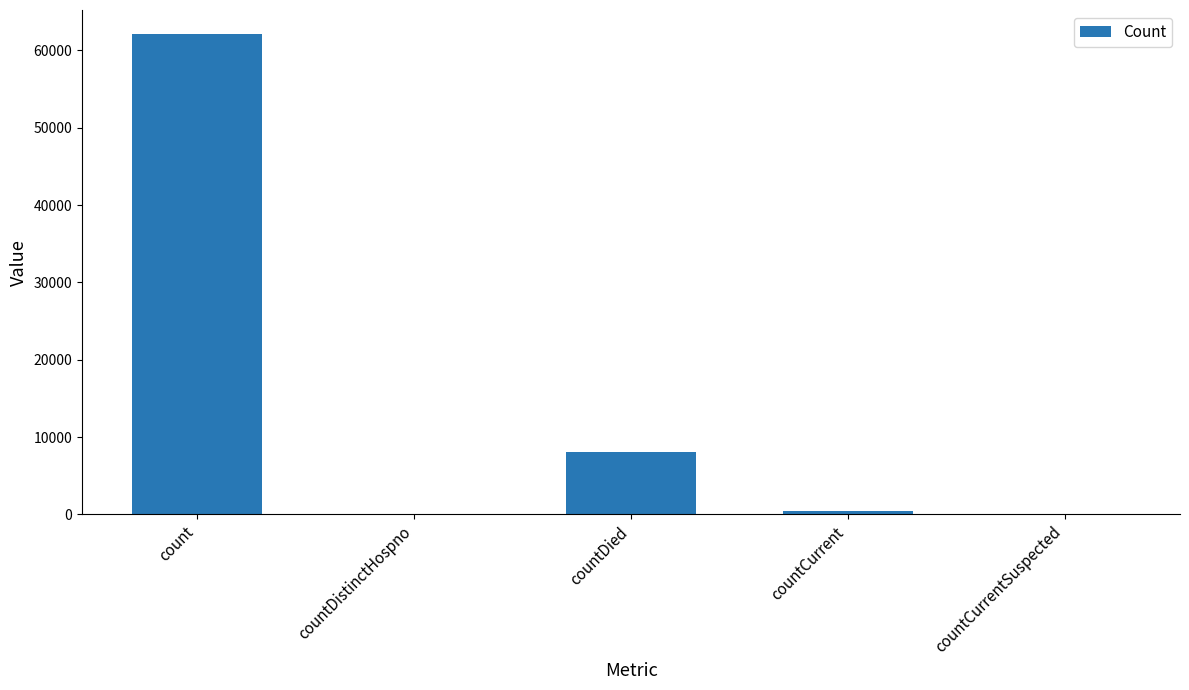

How many categories are shown in the chart?

5